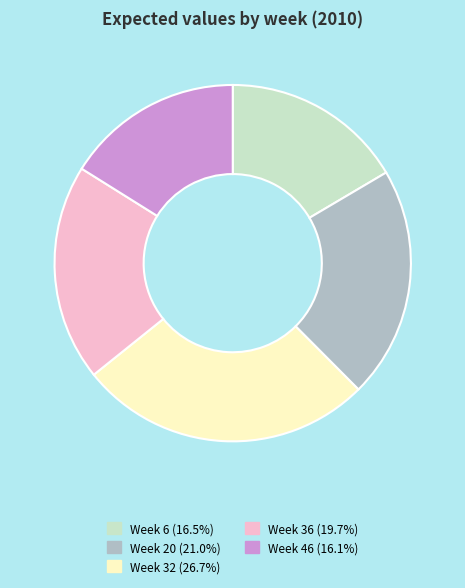

Does any single category account for the majority?

No